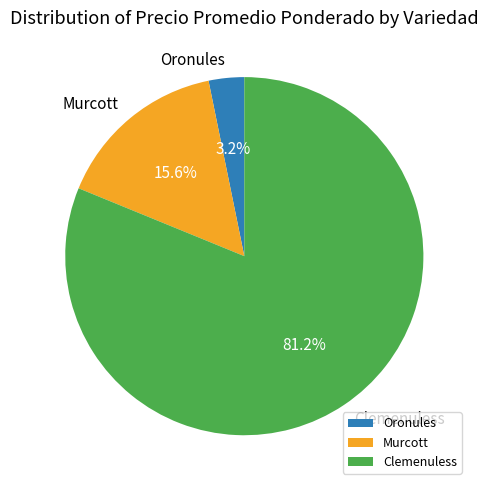

To the nearest percent, what percentage of the pie is Oronules?

3%